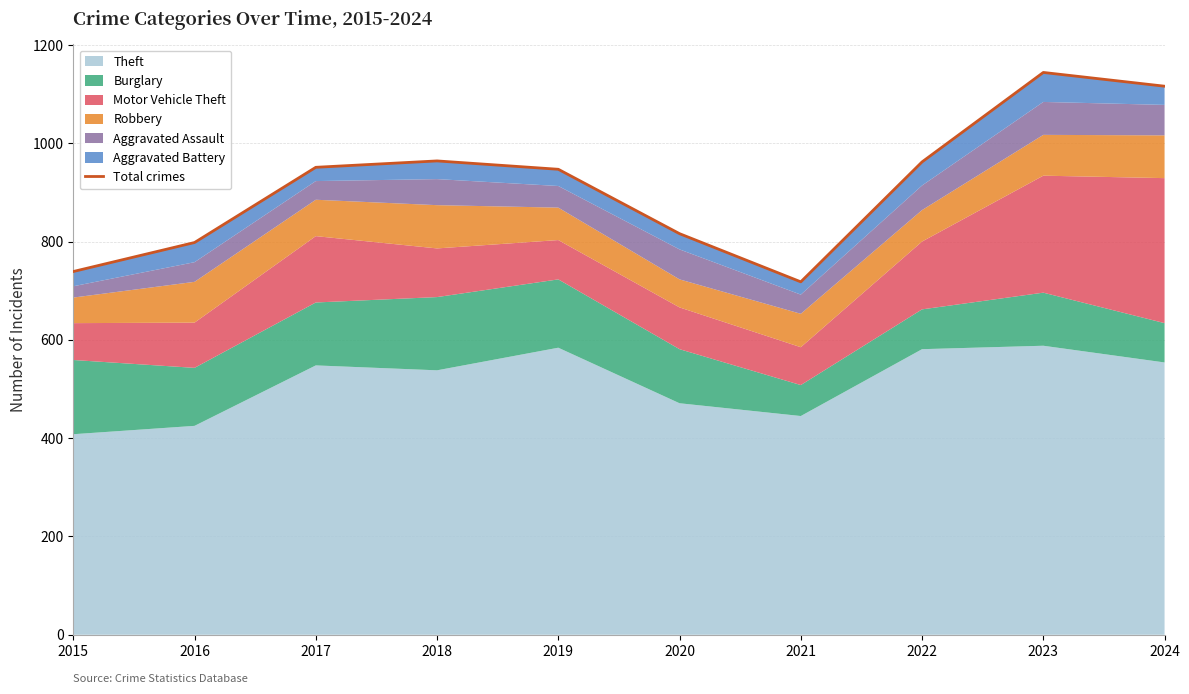

Rank the categories by value from lowest to highest.

2021, 2015, 2016, 2020, 2019, 2017, 2022, 2018, 2024, 2023